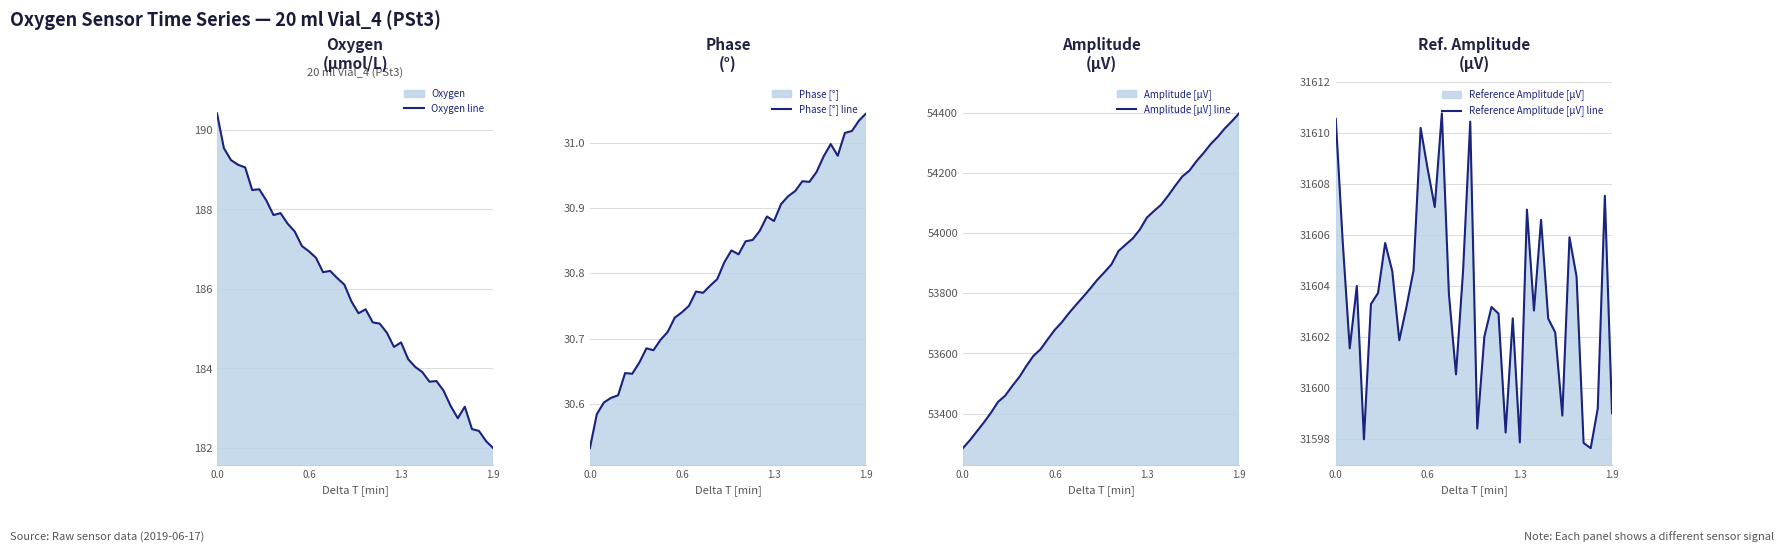

How many categories are shown in the chart?

40